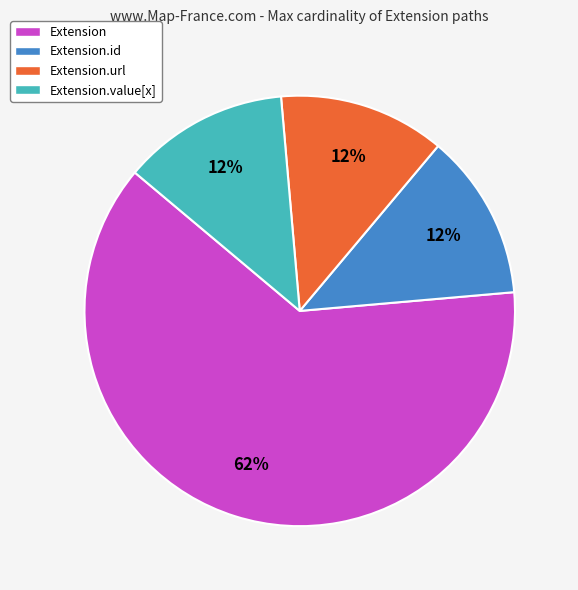

Does Extension.url represent more than half of the total?

No